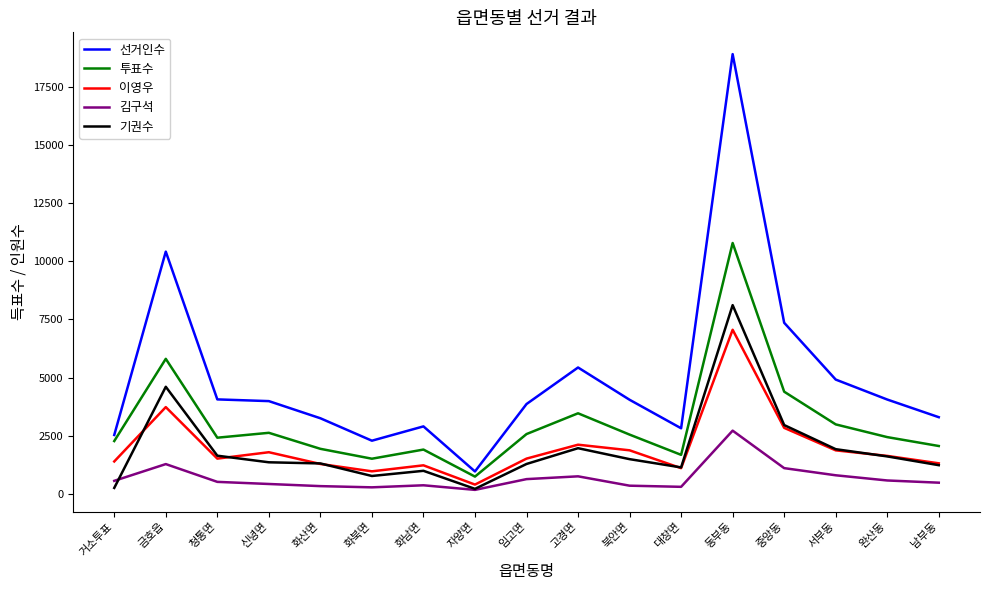

What is the greatest value displayed?

18902